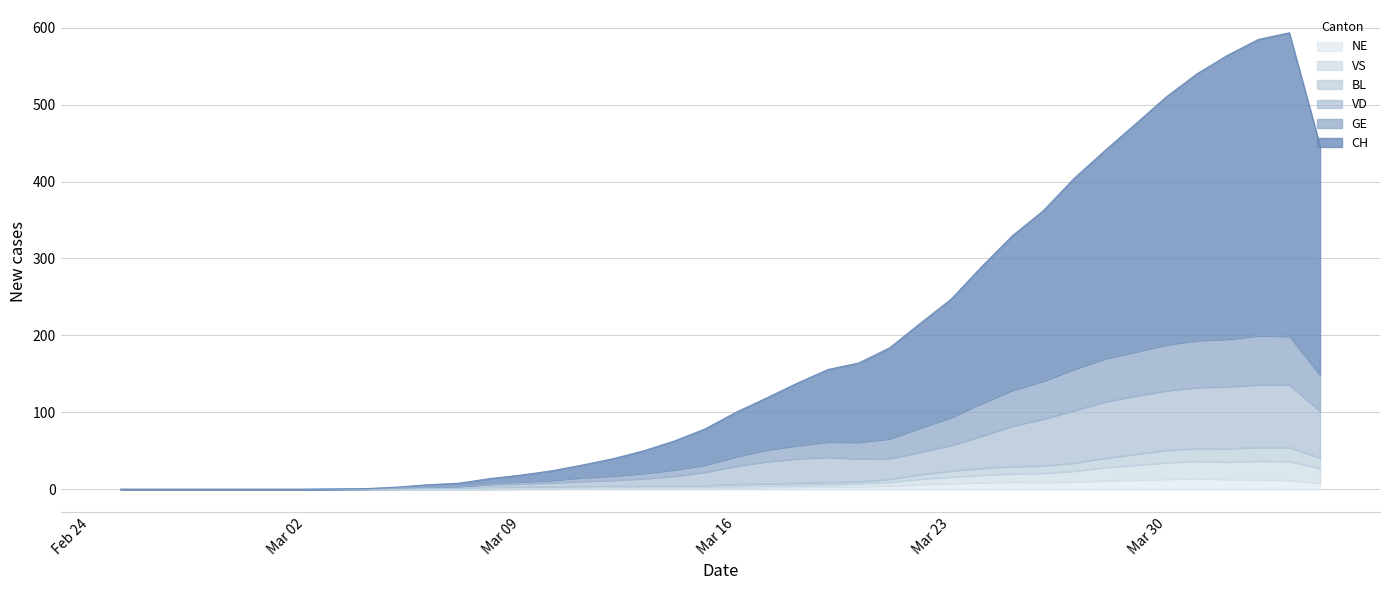

The NE series shows 13.2 at Mar 30. True or false?

True